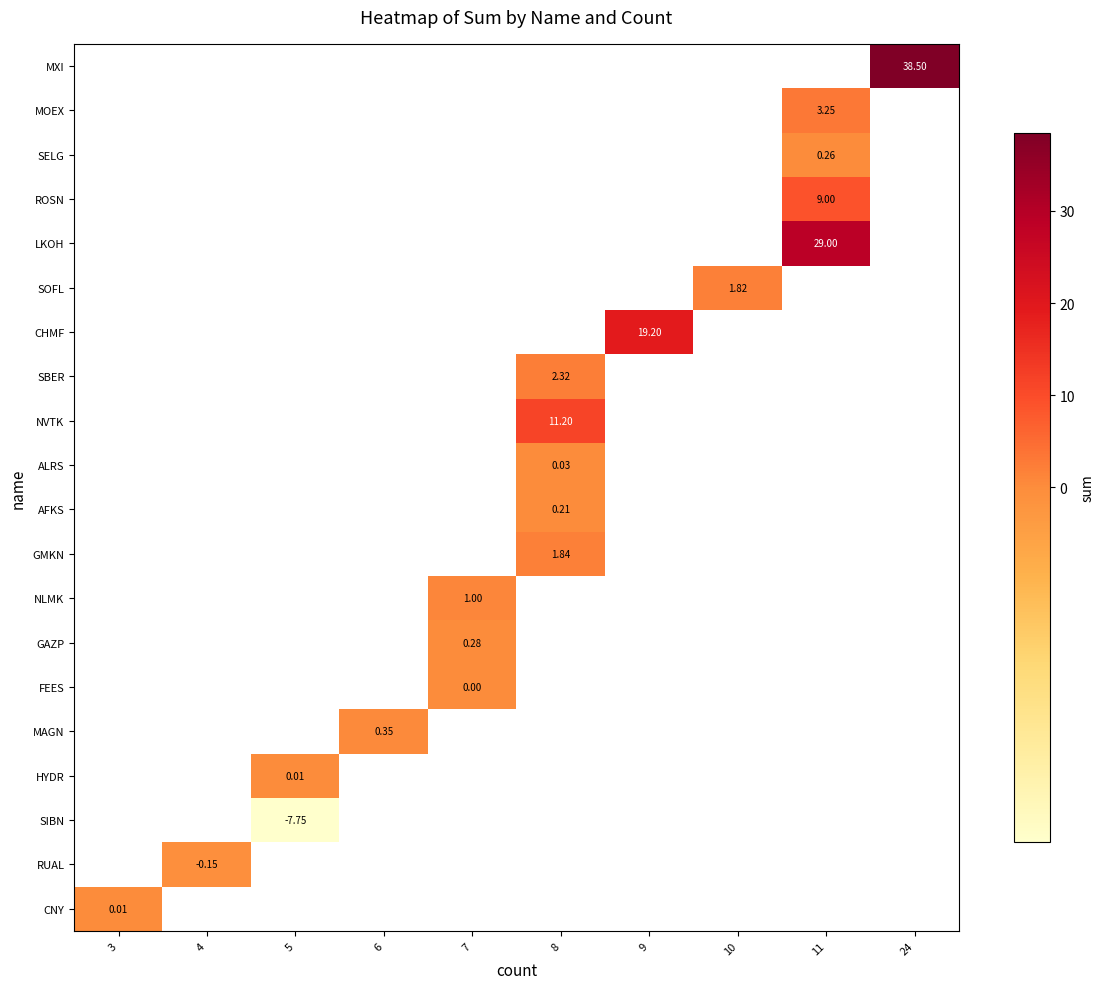

How many series are shown in this chart?

20